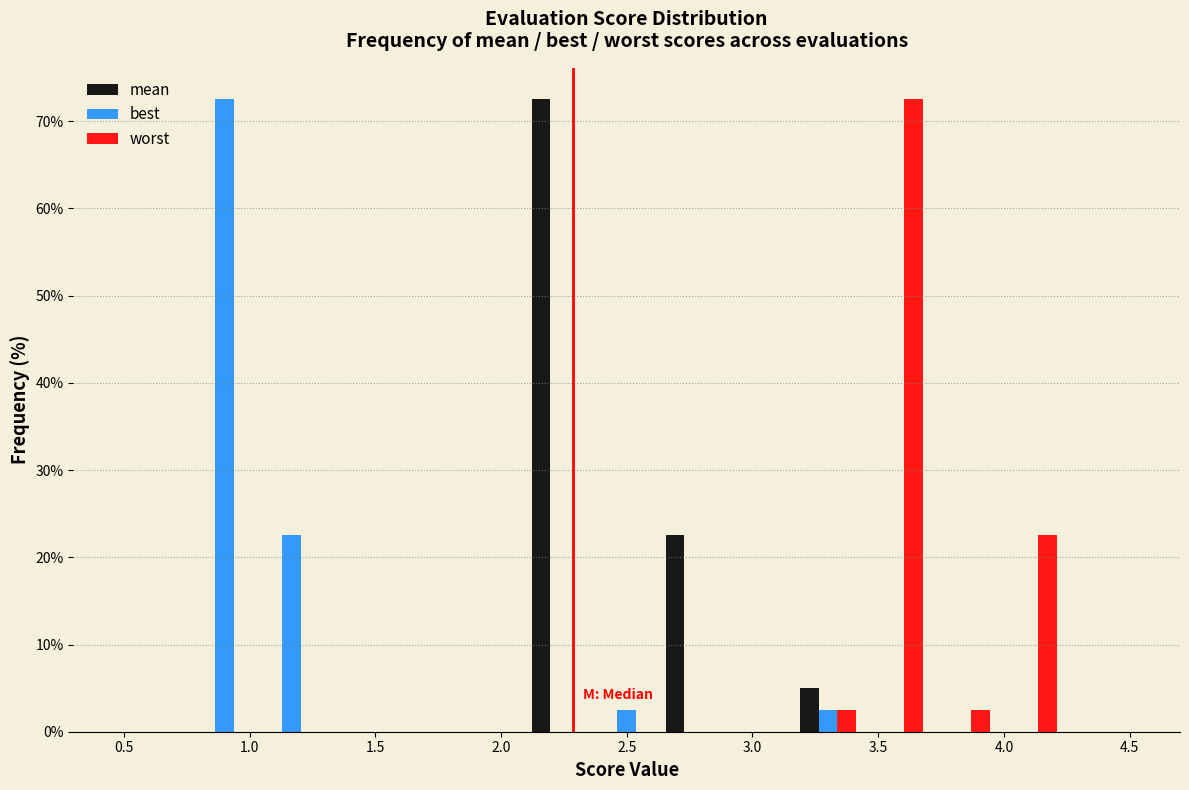

In the mean series, which range on the x-axis has the tallest bar?

2.10 to 2.35